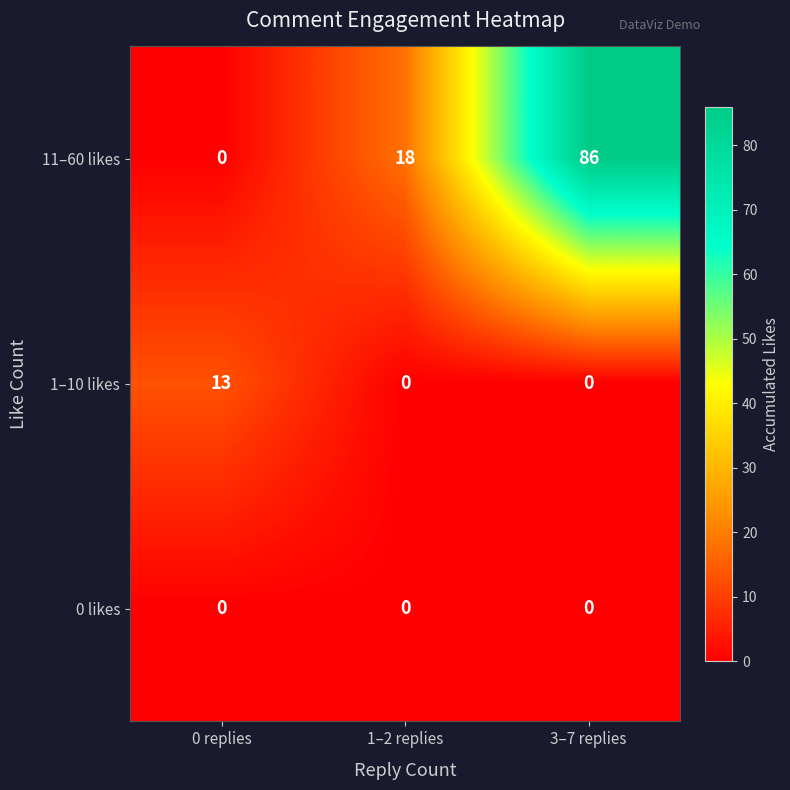

True or false: 1–10 likes has a value of 0 at 1–2 replies.

True